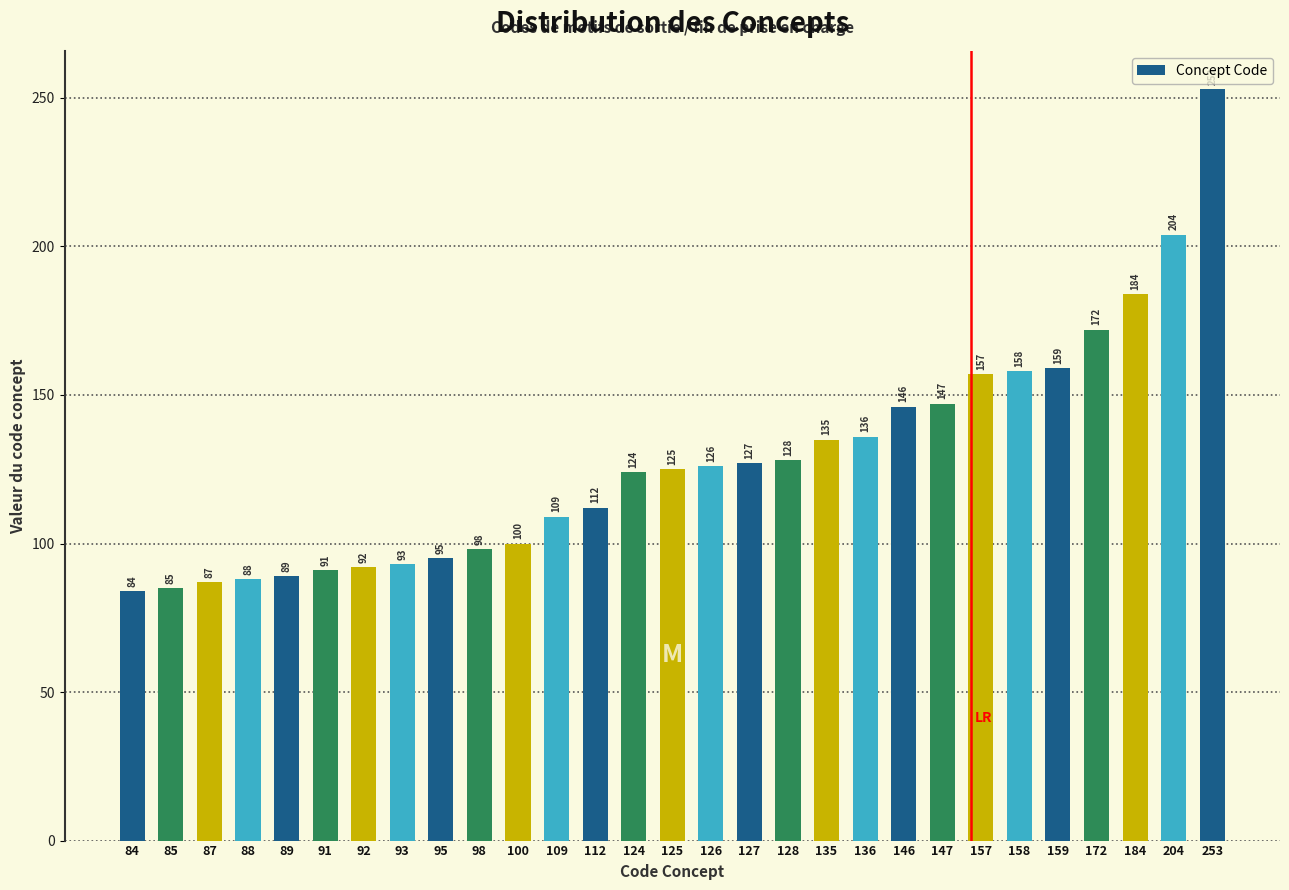

Reading right to left, list all the values displayed in this chart.

253=253	204=204	184=184	172=172	159=159	158=158	157=157	147=147	146=146	136=136	135=135	128=128	127=127	126=126	125=125	124=124	112=112	109=109	100=100	98=98	95=95	93=93	92=92	91=91	89=89	88=88	87=87	85=85	84=84